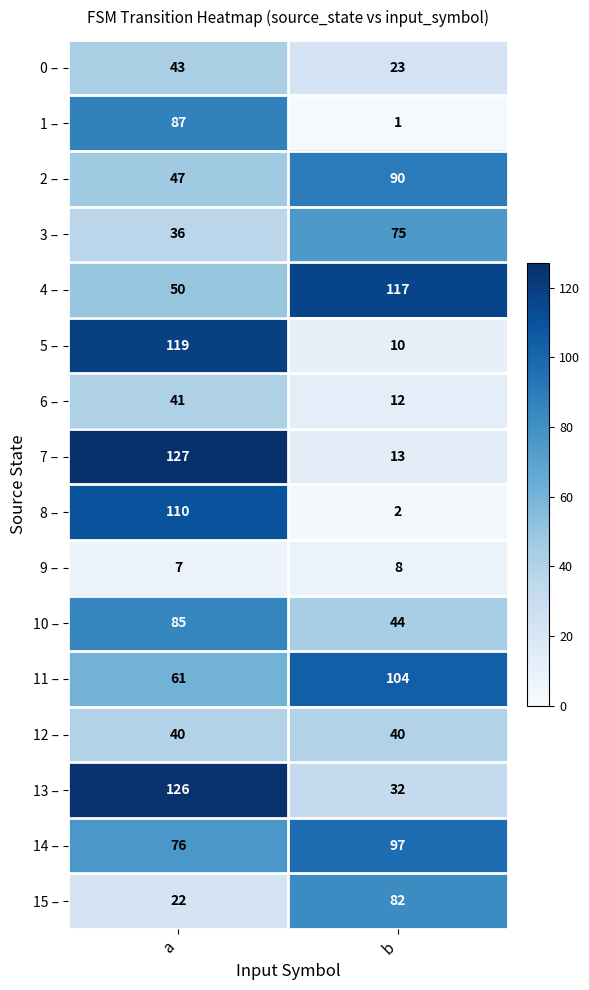

Where is 6 – nearest to the value 26?

b